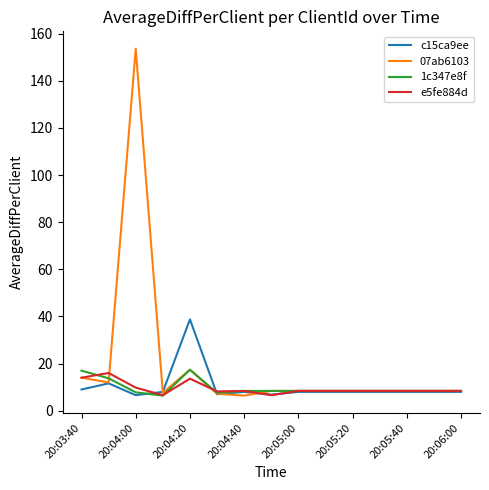

How many series are shown in this chart?

4